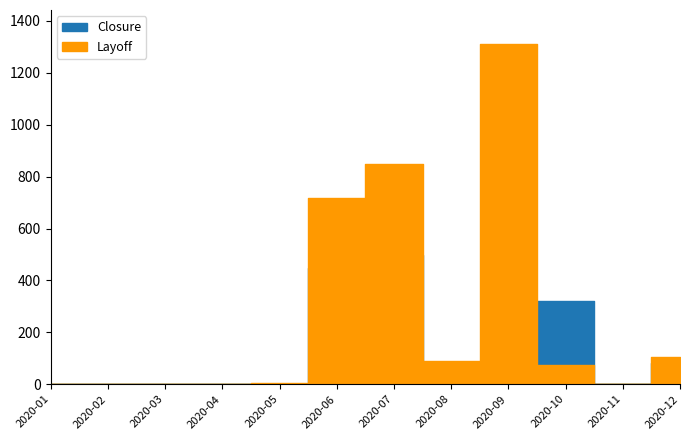

Where is the first local minimum for Layoff?

2020-08